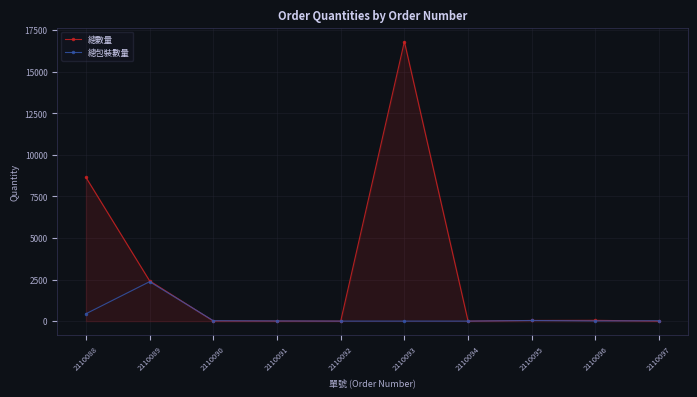

Reading left to right, list all the values displayed in this chart.

總數量: 2110088=8644.9	2110089=2421.5	2110090=10.3	2110091=4.5	2110092=0.0	2110093=16814.6	2110094=0.0	2110095=39.2	2110096=46.4	2110097=0.0
總包裝數量: 2110088=442.5	2110089=2373.1	2110090=23.2	2110091=9.9	2110092=0.0	2110093=0.0	2110094=0.0	2110095=36.6	2110096=10.1	2110097=20.8